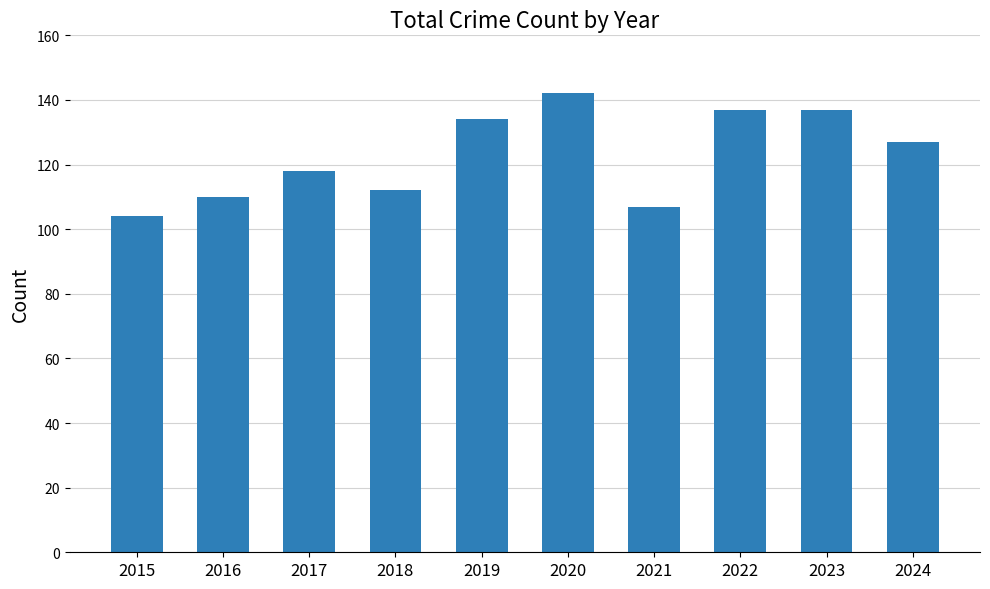

Is it true that the value at 2023 is 209?

False